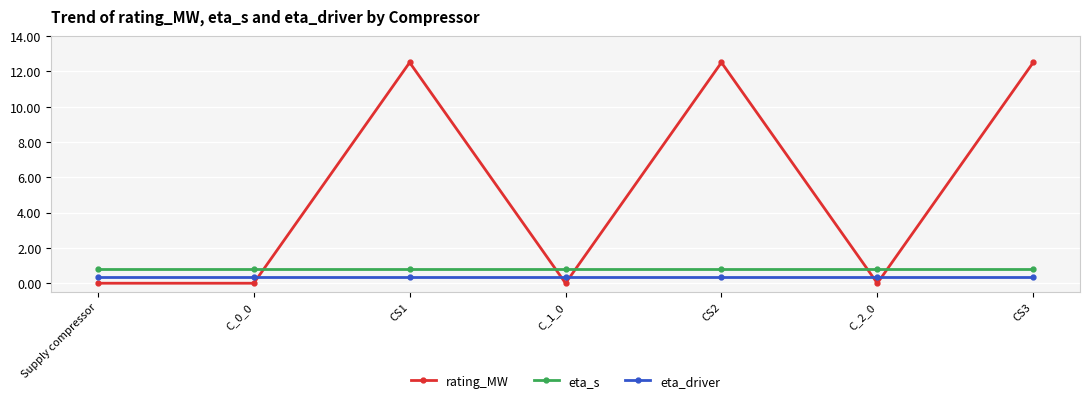

What is the approximate value of eta_driver at CS1?

0.4